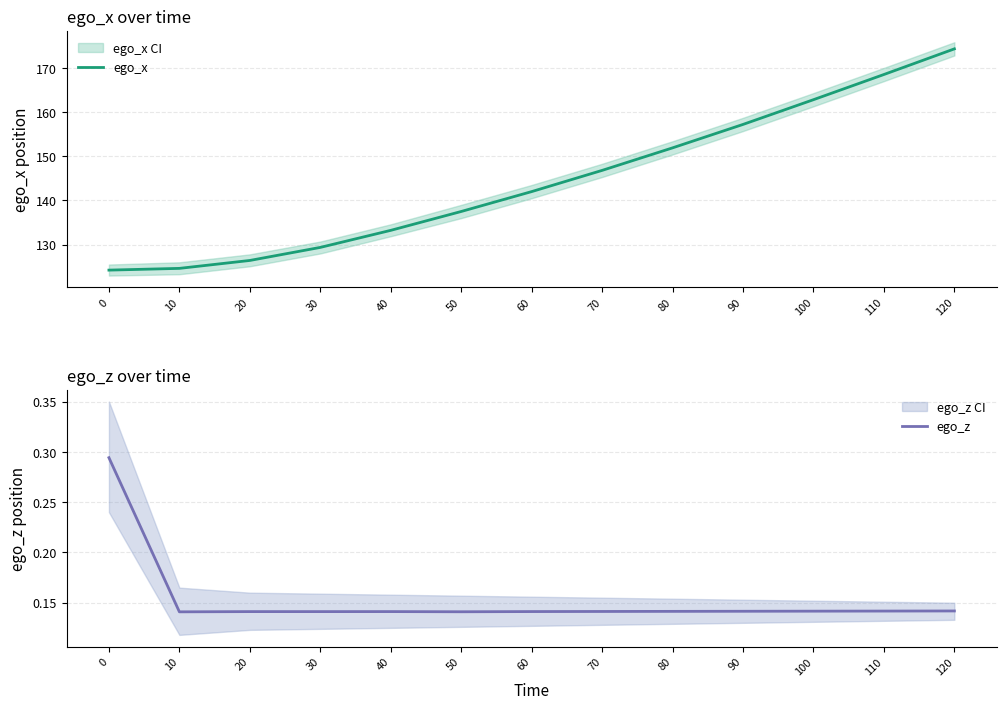

In ego_z, how many points are lower than both neighbors (excluding endpoints)?

3